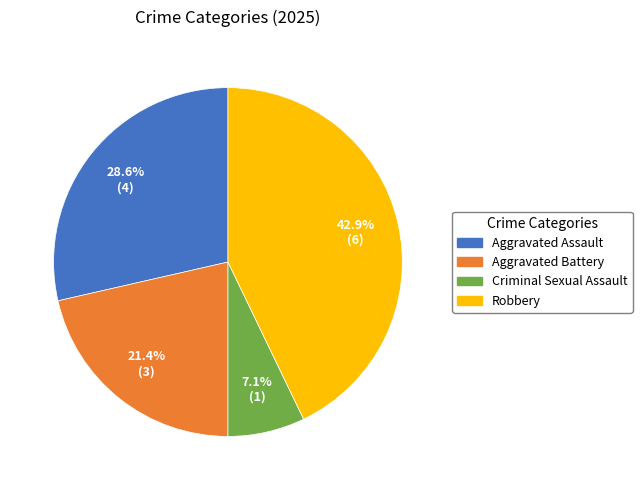

Is it true that Criminal Sexual Assault is 7% of the pie?

True